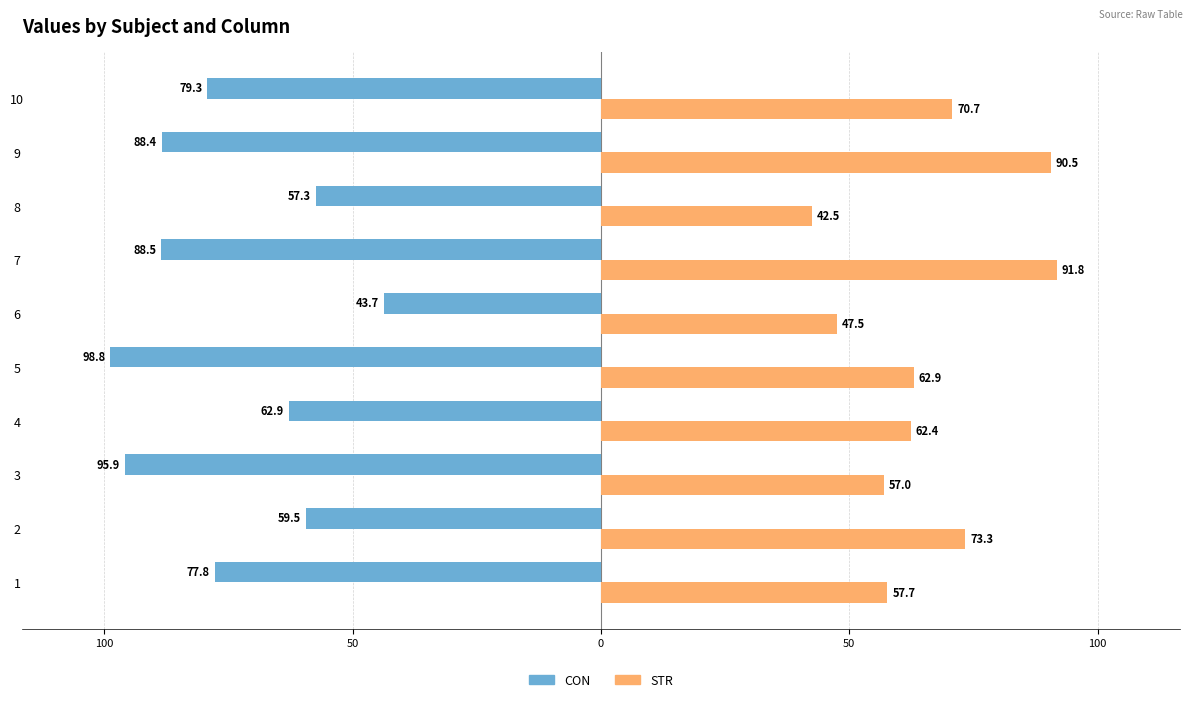

What are all the series names shown in the legend?

CON, STR